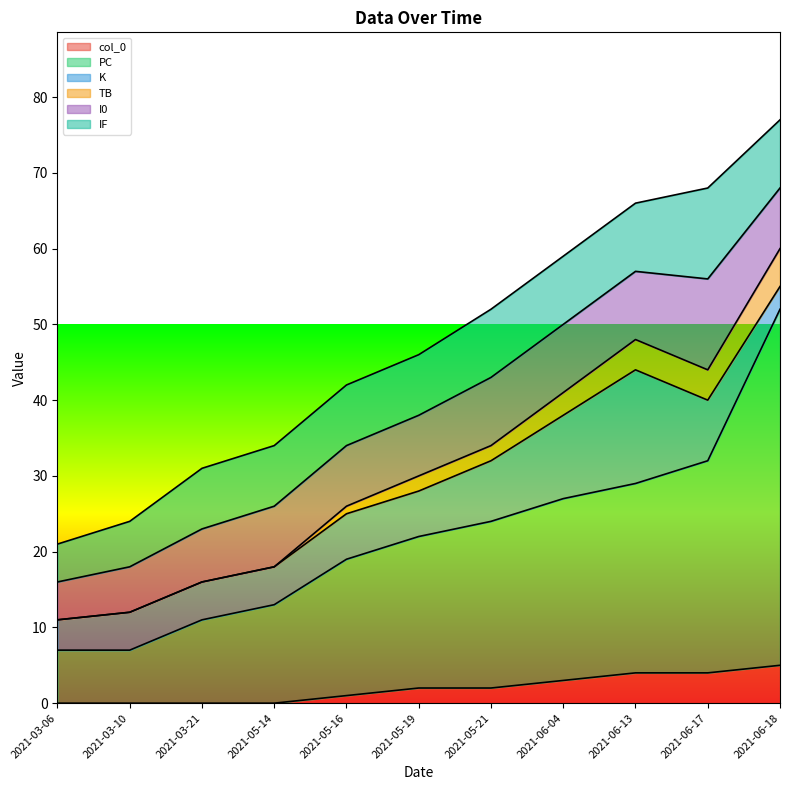

Is it true that TB equals 27 at 2021-03-21?

False